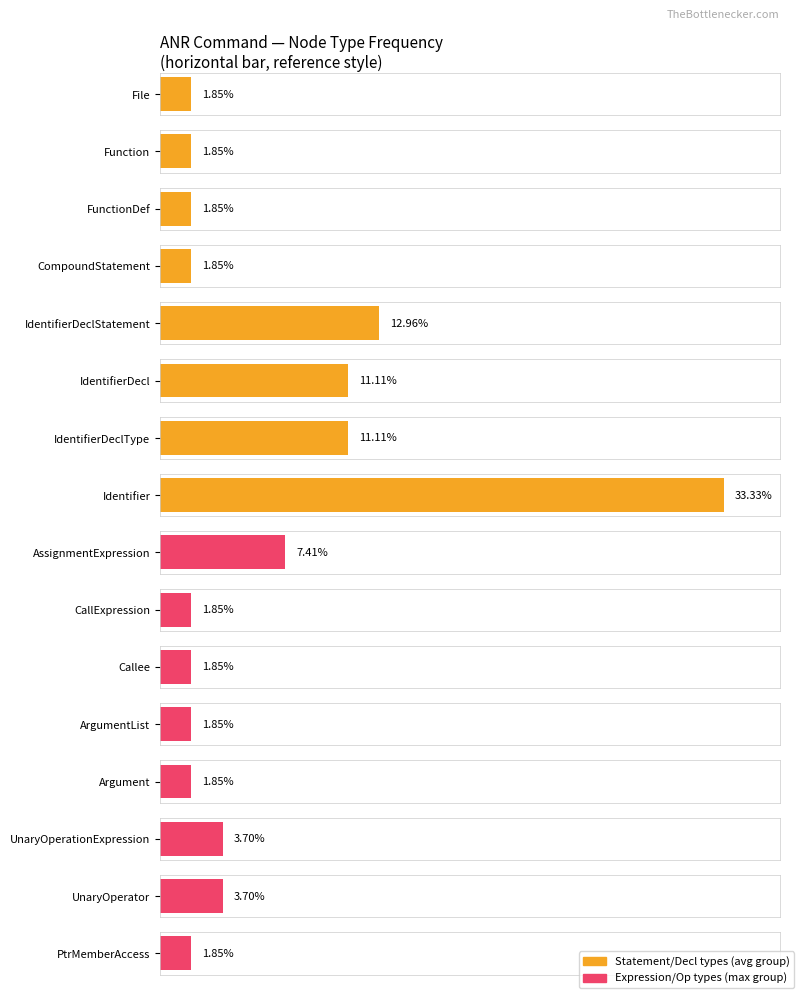

Reading left to right, transcribe all the data shown in this chart.

1	1	1	1	7	6	6	18	4	1	1	1	1	2	2	1